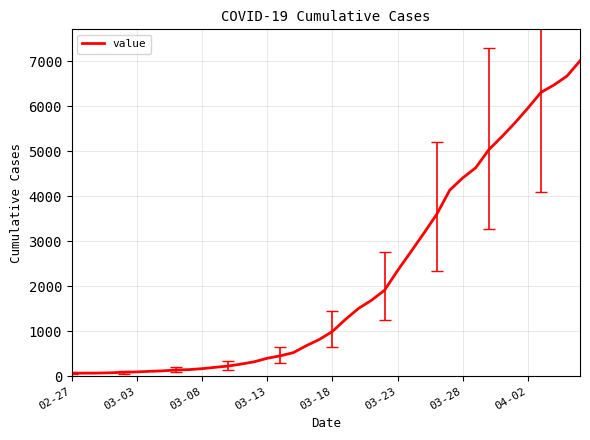

What is the greatest value displayed?

7004